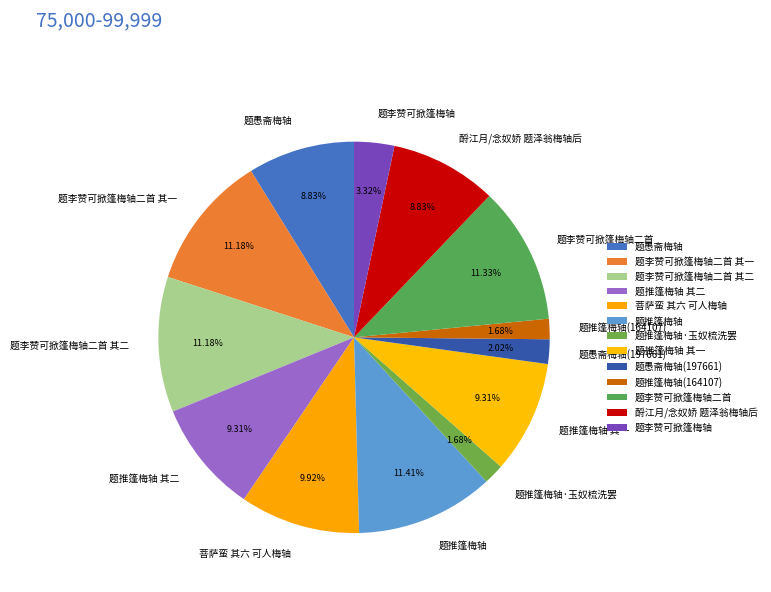

To the nearest percent, what is the difference between the largest and smallest slice percentages?

10%